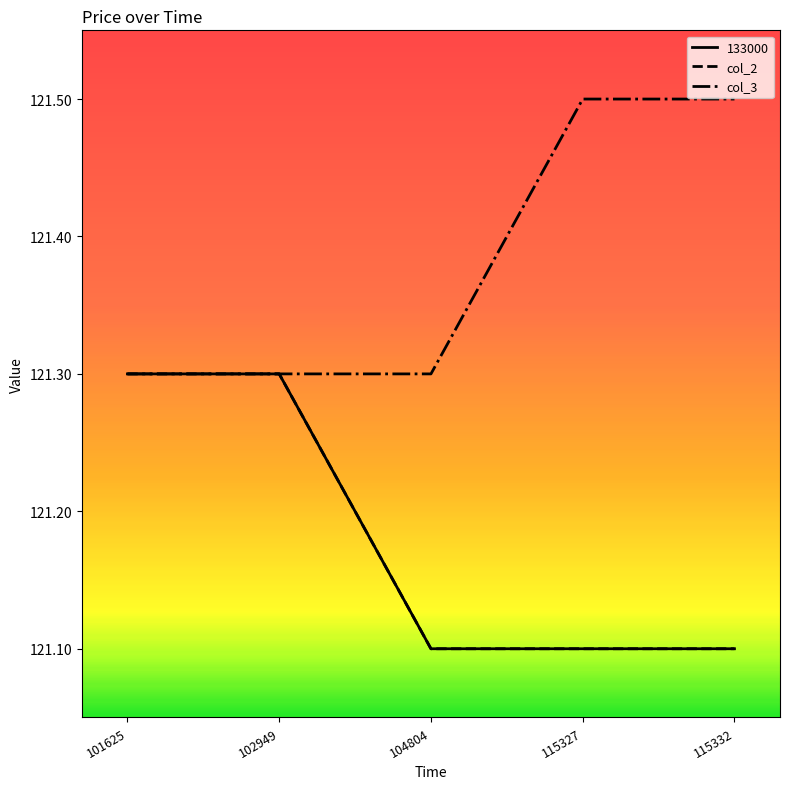

Reading left to right, extract all data points from this chart.

col_2: 121.3	121.3	121.1	121.1	121.1
col_3: 121.3	121.3	121.3	121.5	121.5